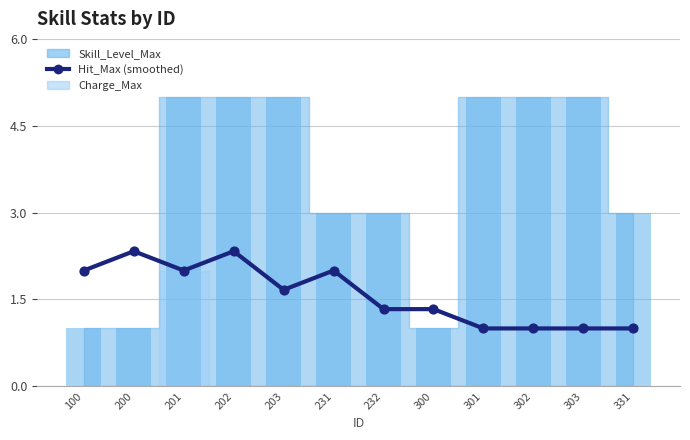

Approximately how many times larger is the value at 200 compared to 300?

1.8